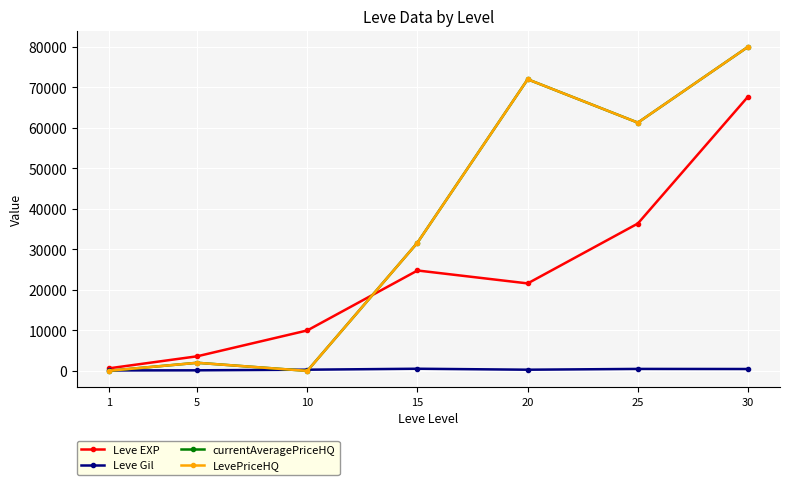

What is the sum of the Leve EXP values at 25 and 10?

46380.0